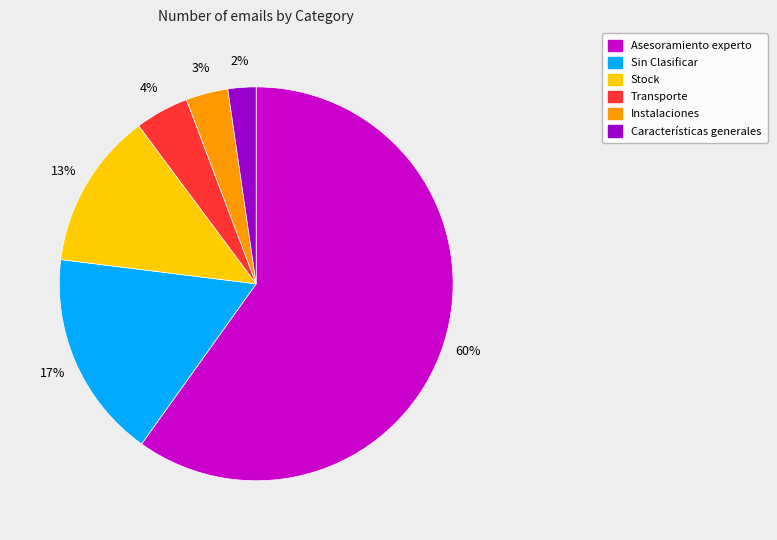

Count the number of slices in the pie.

6